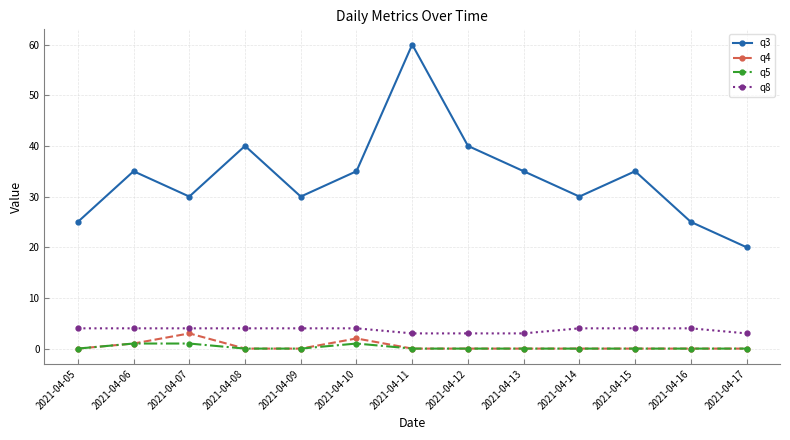

What is the average value of the q3 series?

34